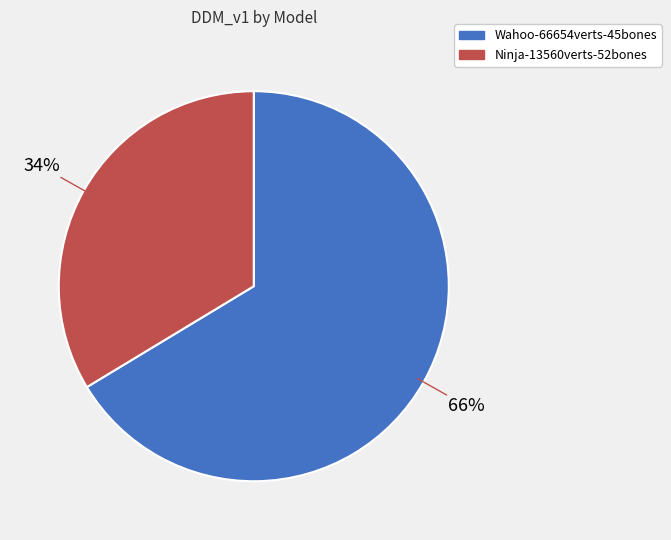

To the nearest percent, what is the combined percentage of Ninja-13560verts-52bones and Wahoo-66654verts-45bones?

100%